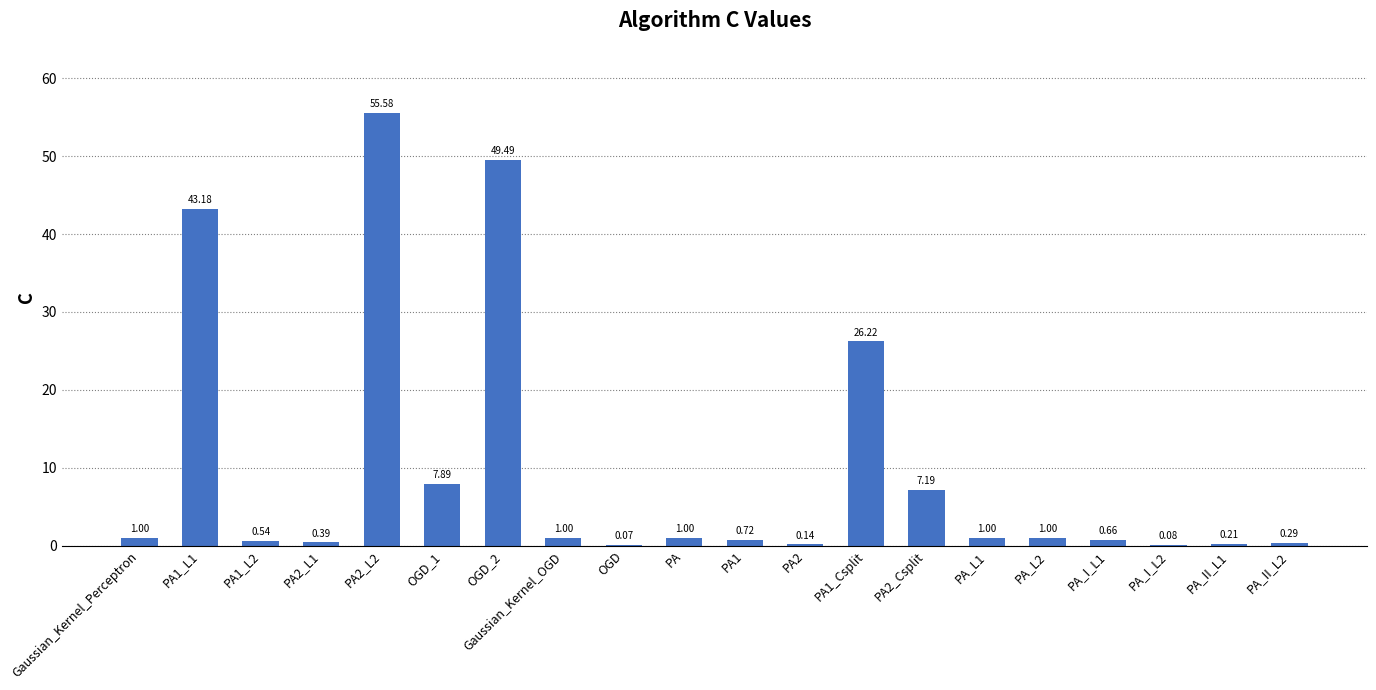

Which has a higher value, OGD or Gaussian_Kernel_OGD?

Gaussian_Kernel_OGD